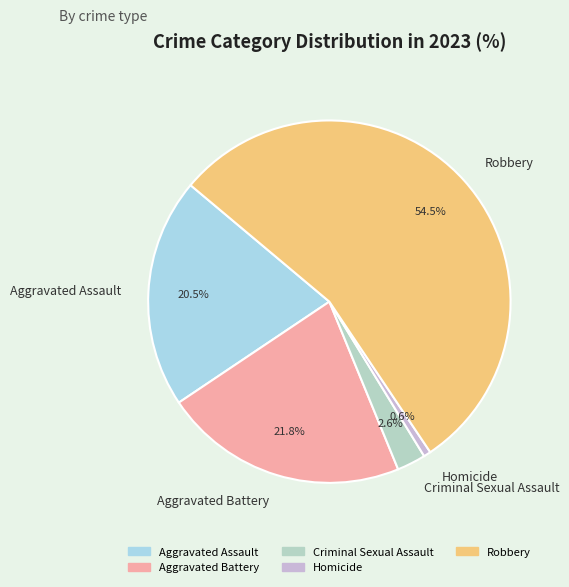

The Homicide slice represents 1% of the pie. True or false?

True